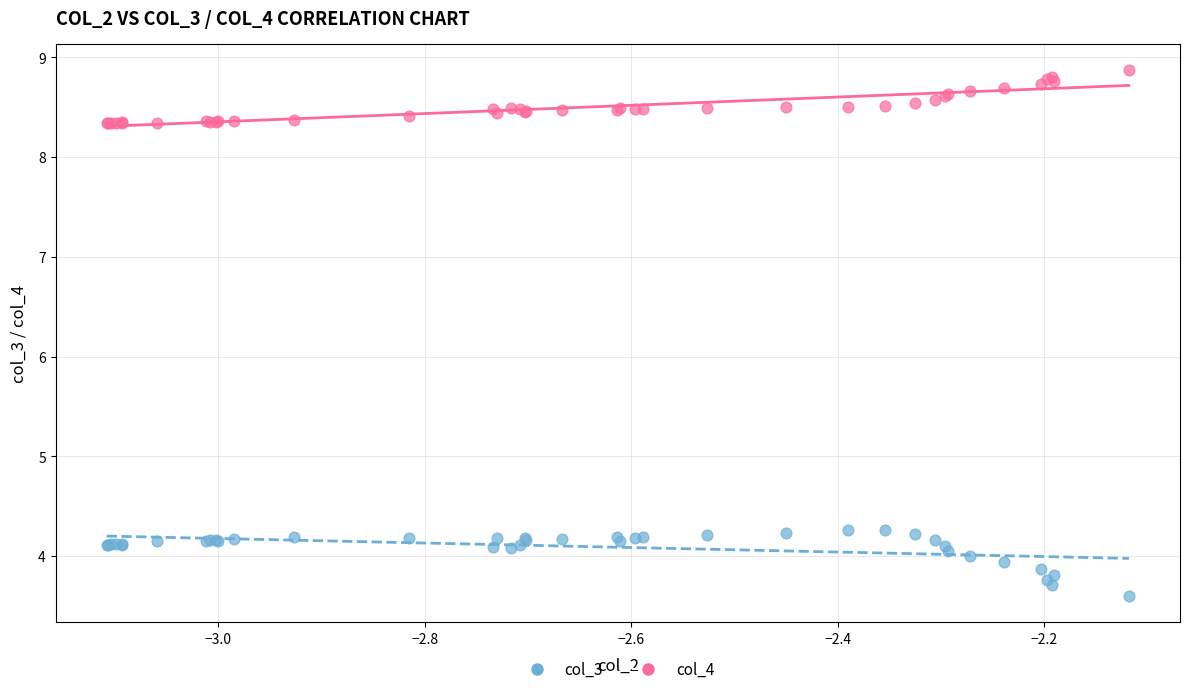

Which series has the largest Y range (max minus min)?

col_3